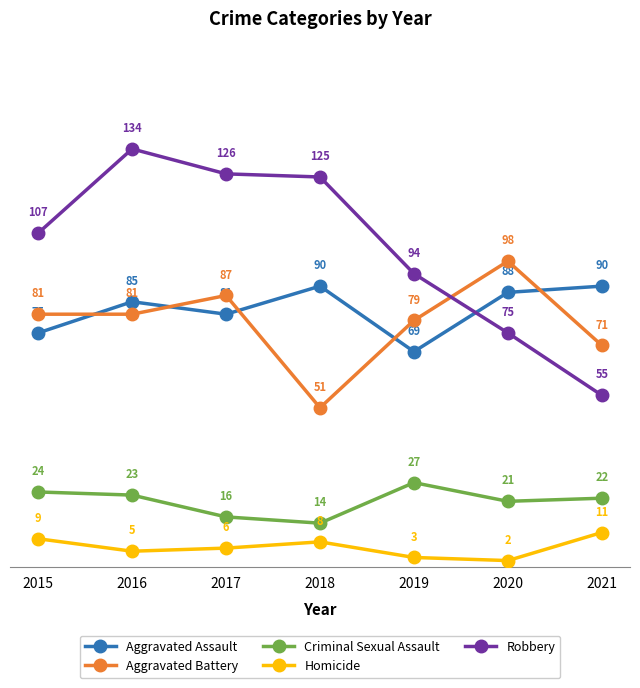

What is the difference between the maximum and minimum values in the Criminal Sexual Assault series?

13